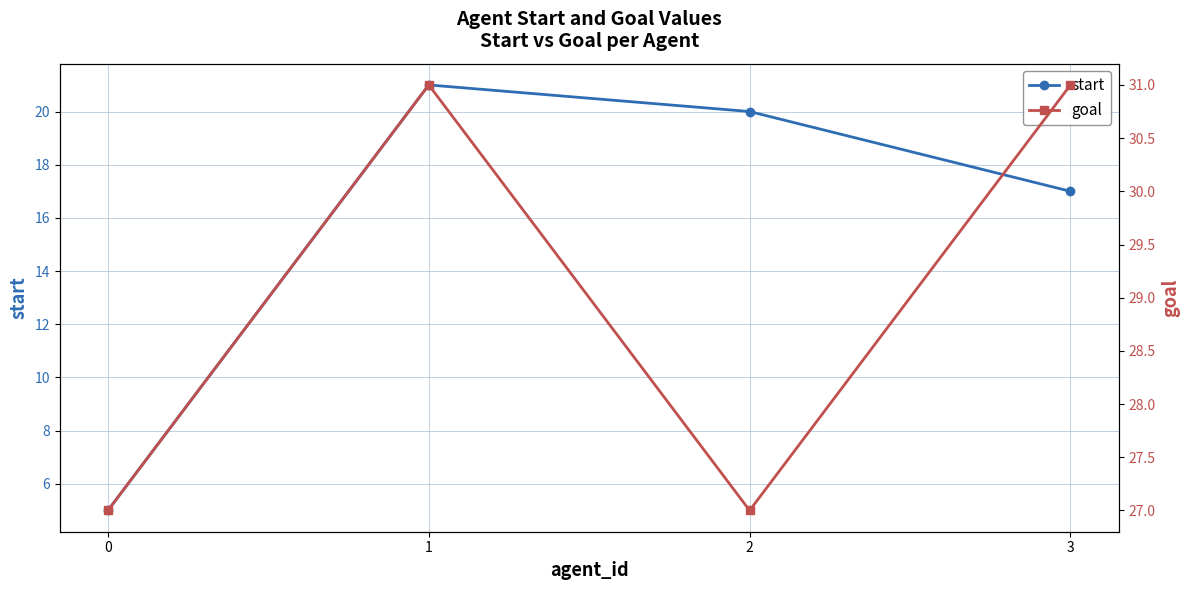

How many values in the start series exceed 20?

1